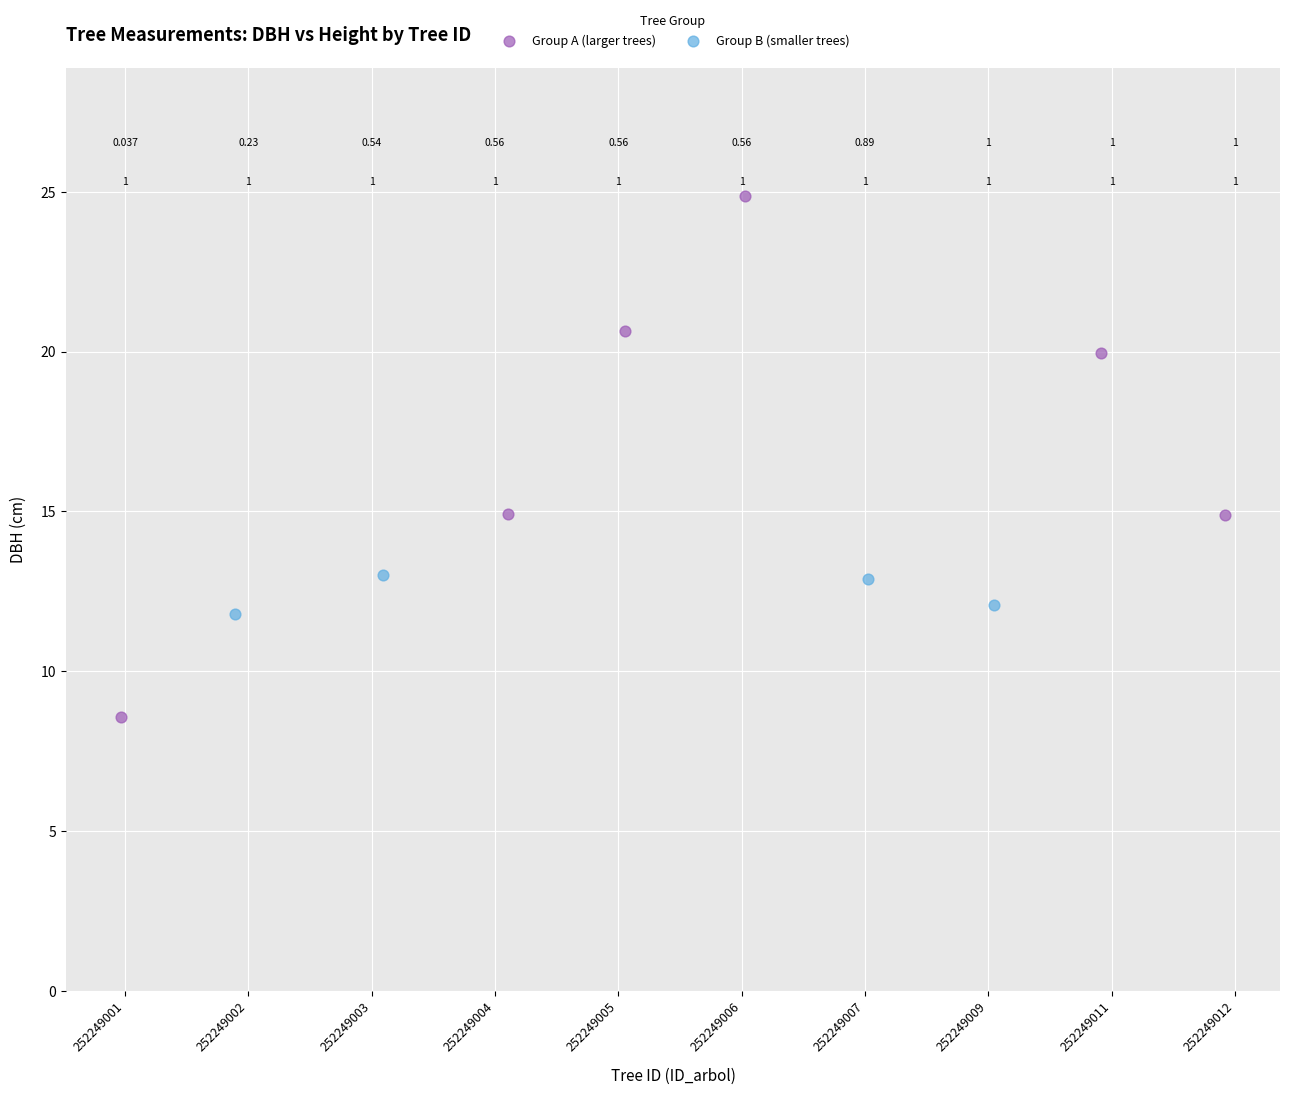

Which series reaches the maximum Y coordinate?

Group A (larger trees)